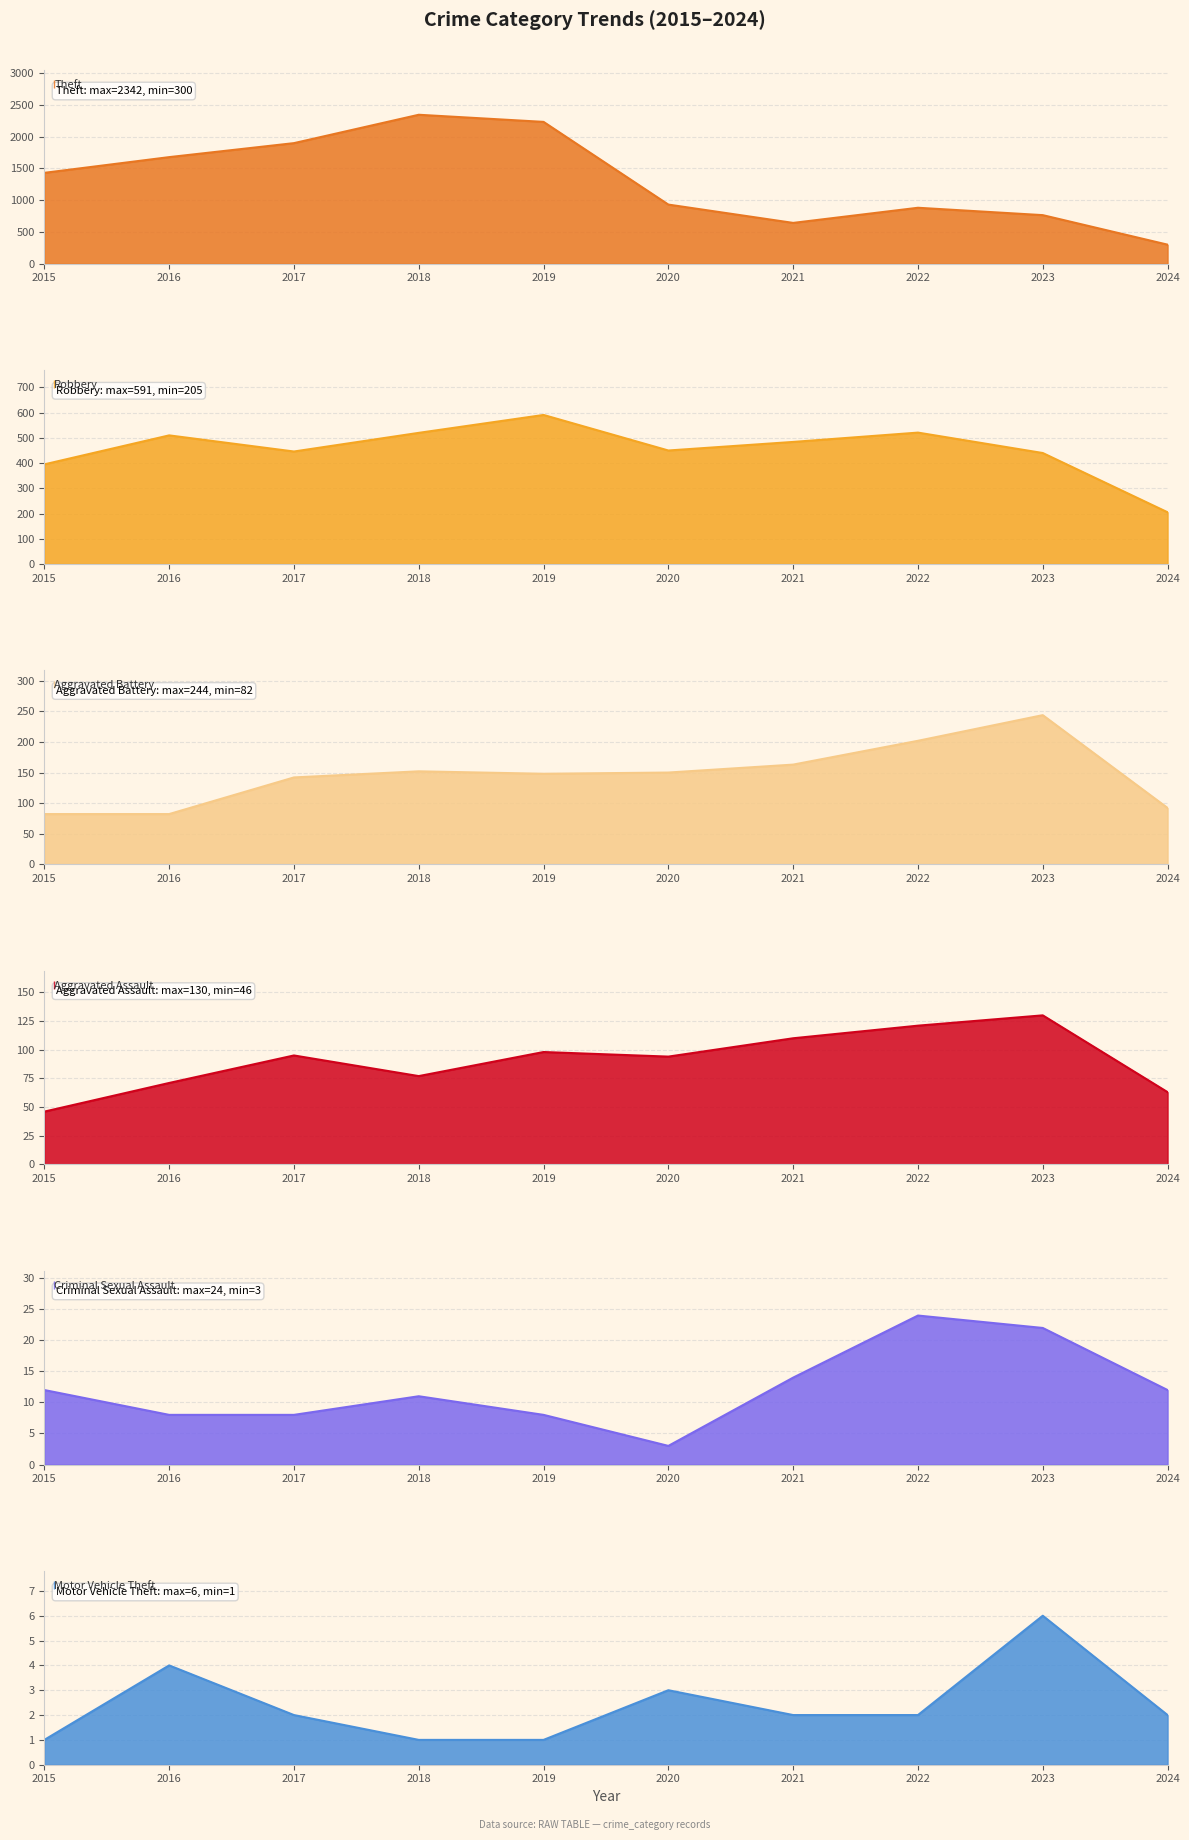

What is the greatest value displayed?

2342